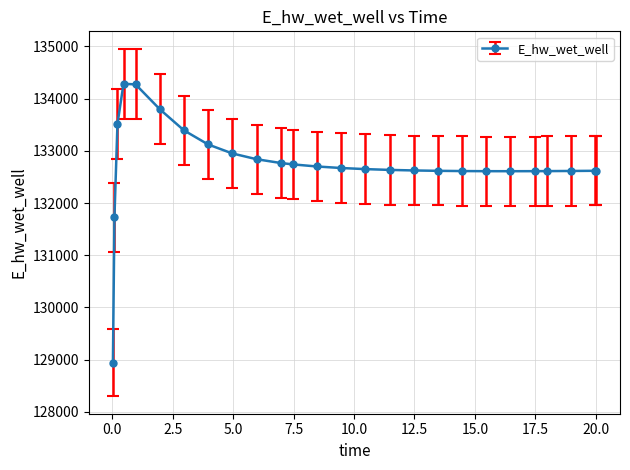

What is the average value?

132736.0